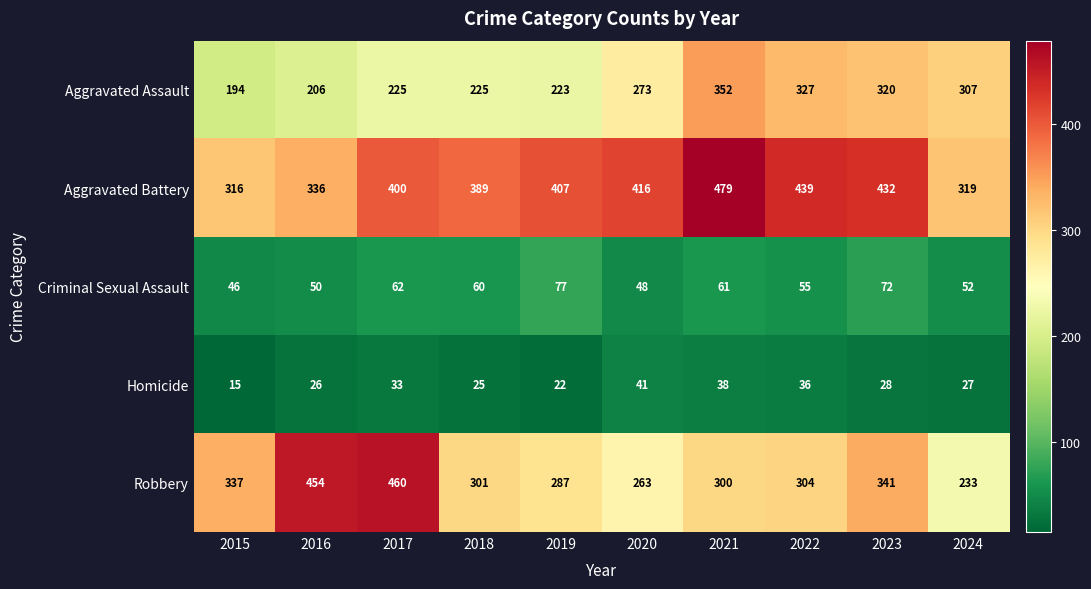

At 2019, list the series in order from smallest to largest.

Homicide, Criminal Sexual Assault, Aggravated Assault, Robbery, Aggravated Battery